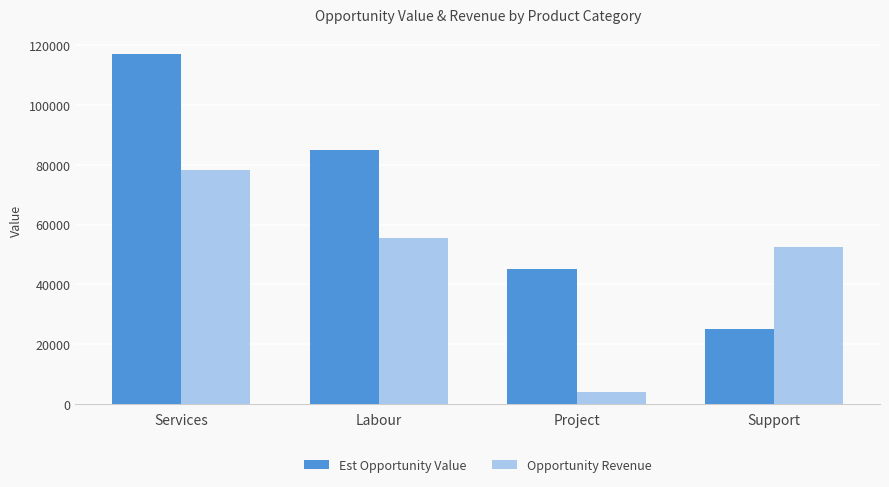

Reading left to right, what are all the values shown in this chart?

Est Opportunity Value: 117000	85000	45000	25000
Opportunity Revenue: 78114	55465	3936	52453